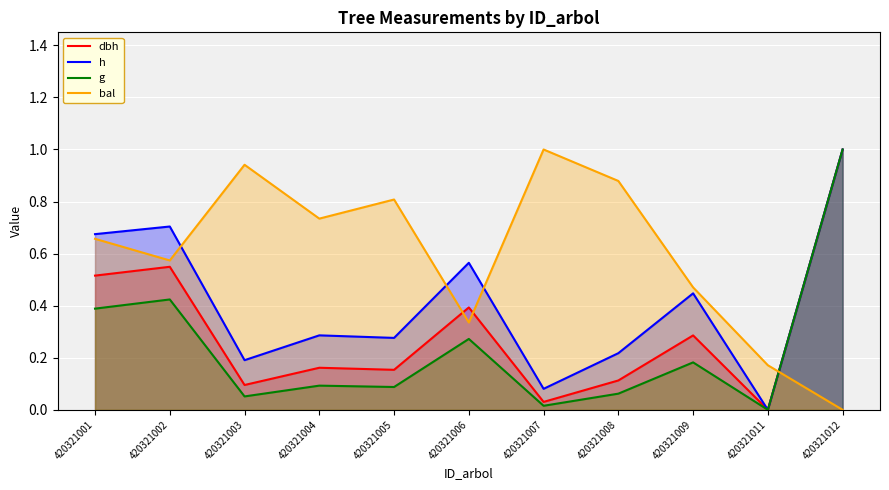

The value of dbh at 420321001 is 0.3. True or false?

False